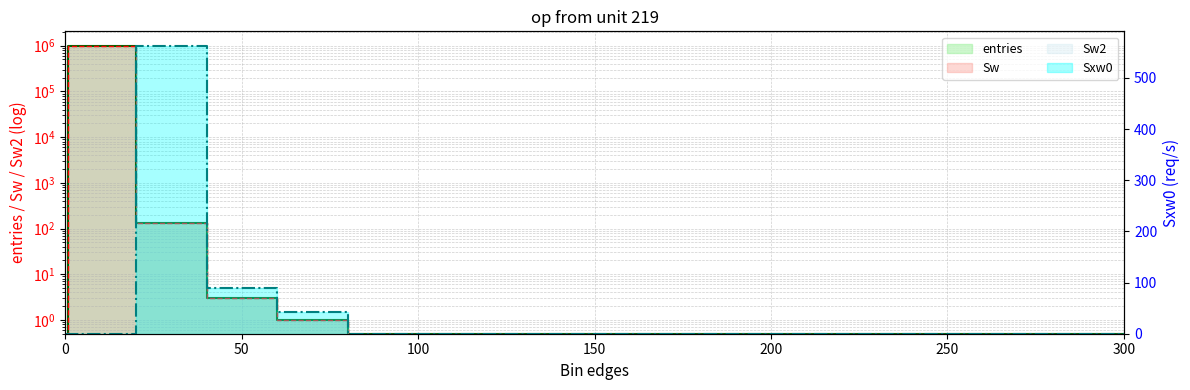

What position from the right is 260.1?

3